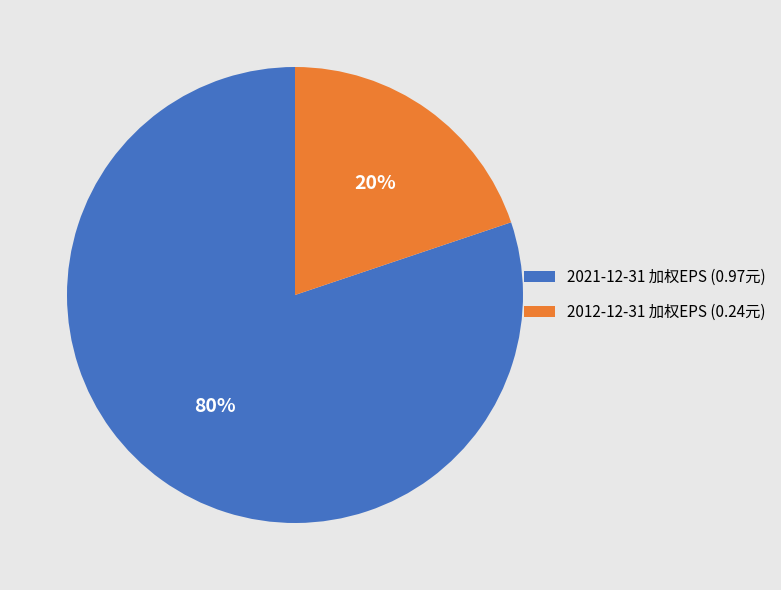

To the nearest percent, what is the difference between the largest and smallest slice percentages?

60%